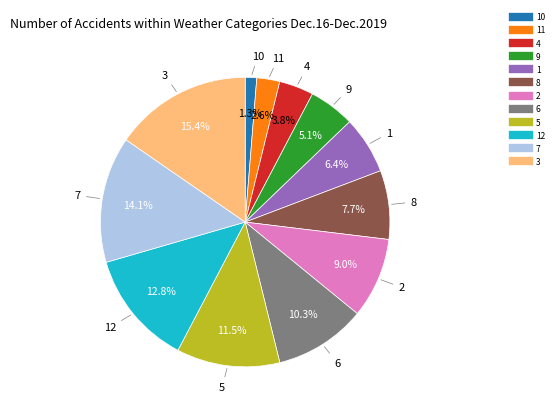

To the nearest percent, what is the difference between the largest and smallest slice percentages?

14%